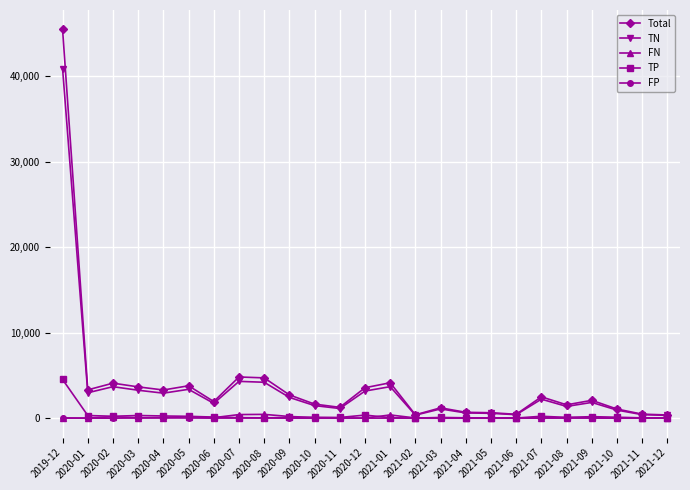

What is the sum of the Total values at 2020-04 and 2021-04?

3995